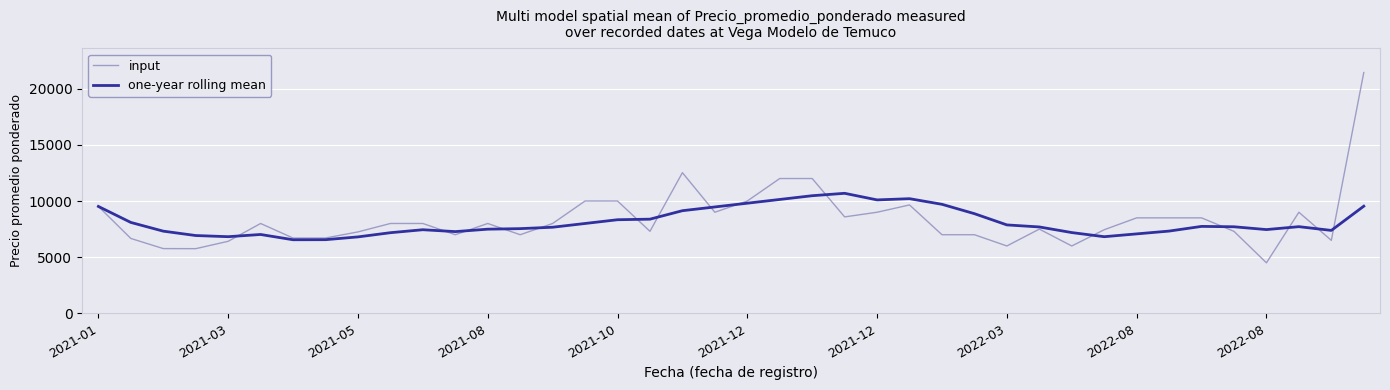

Which series has the widest spread of values?

input